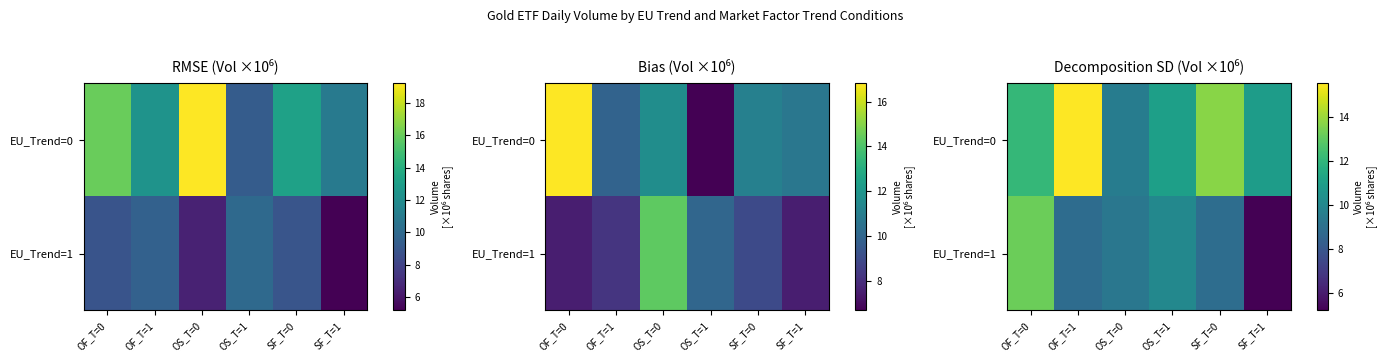

At which label does EU_Trend=1 first exceed 9?

OF_T=0